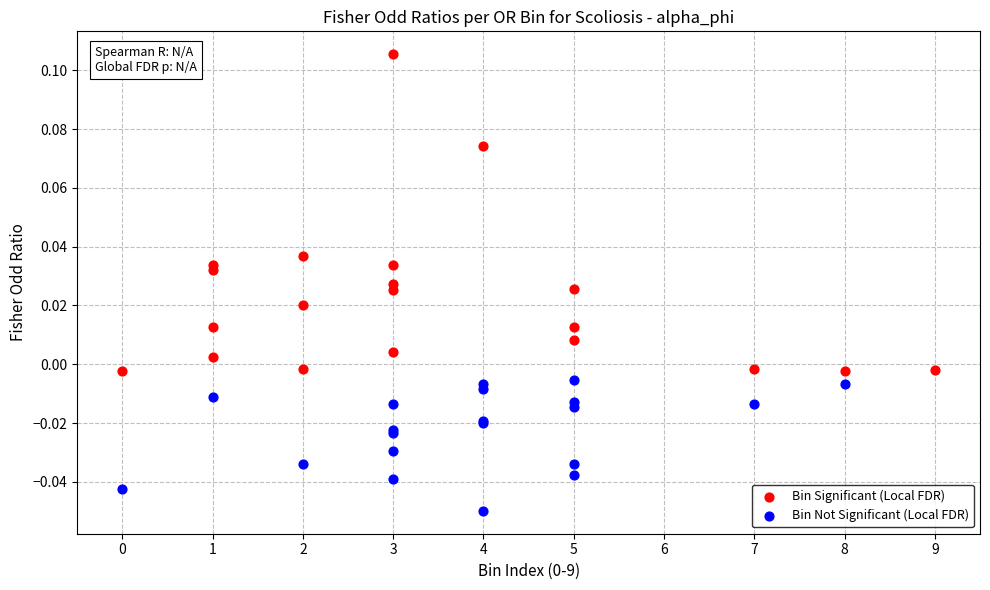

What are all the series names shown in the legend?

Bin Significant (Local FDR), Bin Not Significant (Local FDR)